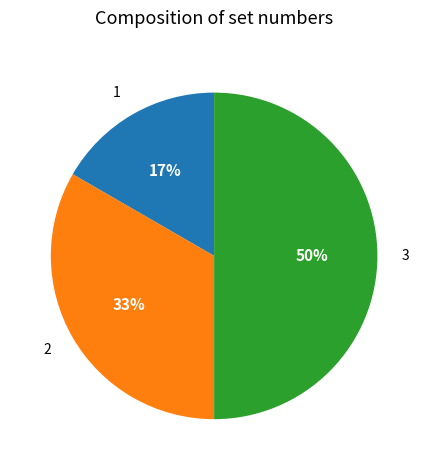

True or false: 1 accounts for 28% of the total.

False